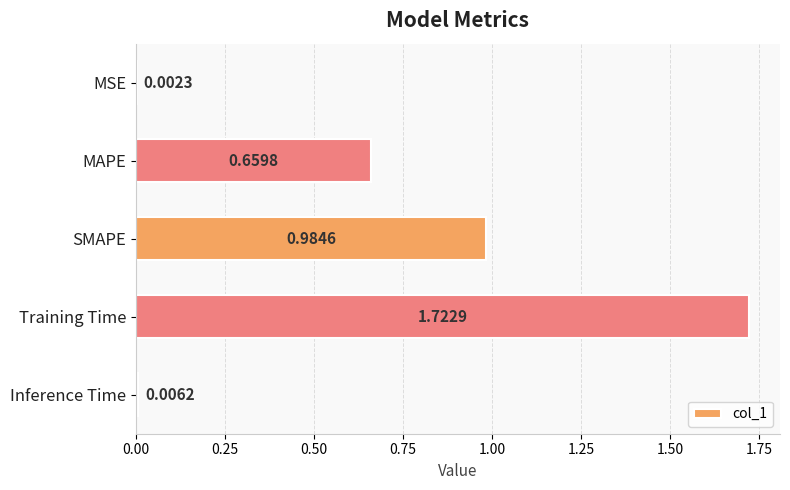

Where is the data nearest to the value 0?

MSE